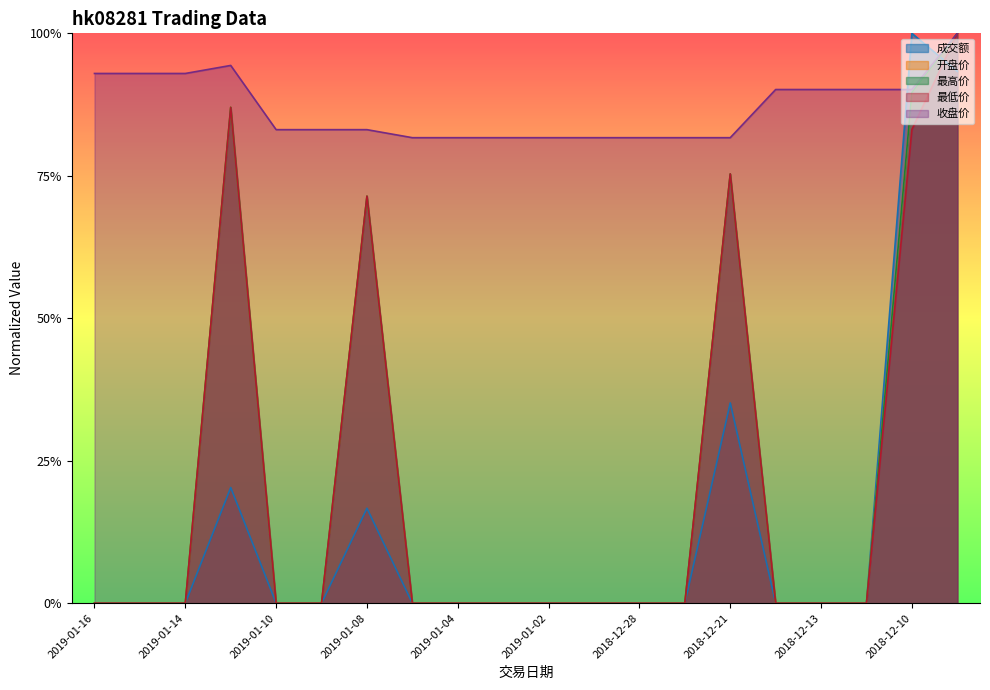

At which category is the sum across all series the highest?

2018-12-07